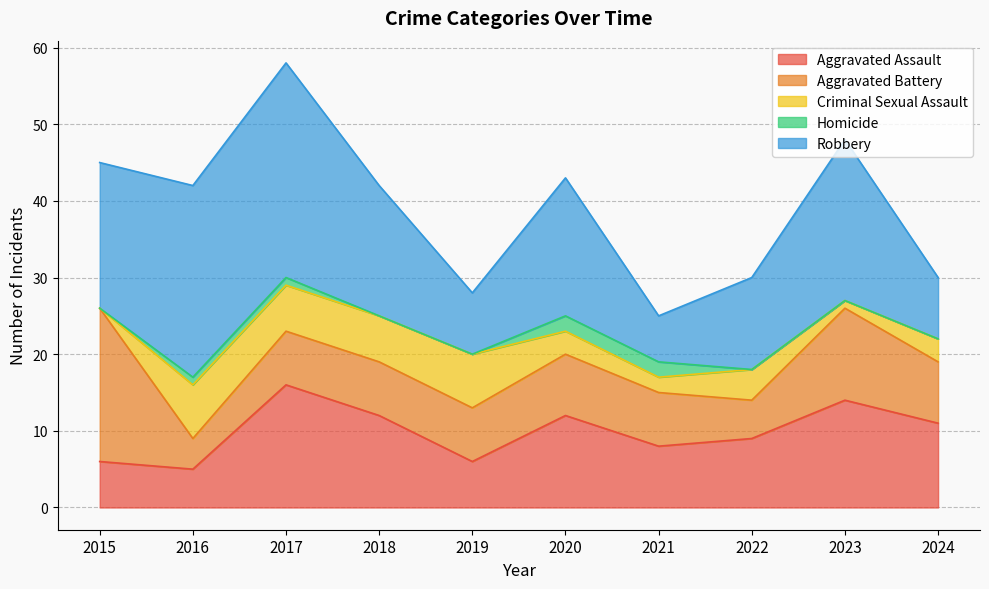

Which series ends up on top after the final intersection of Robbery and Aggravated Assault?

Aggravated Assault